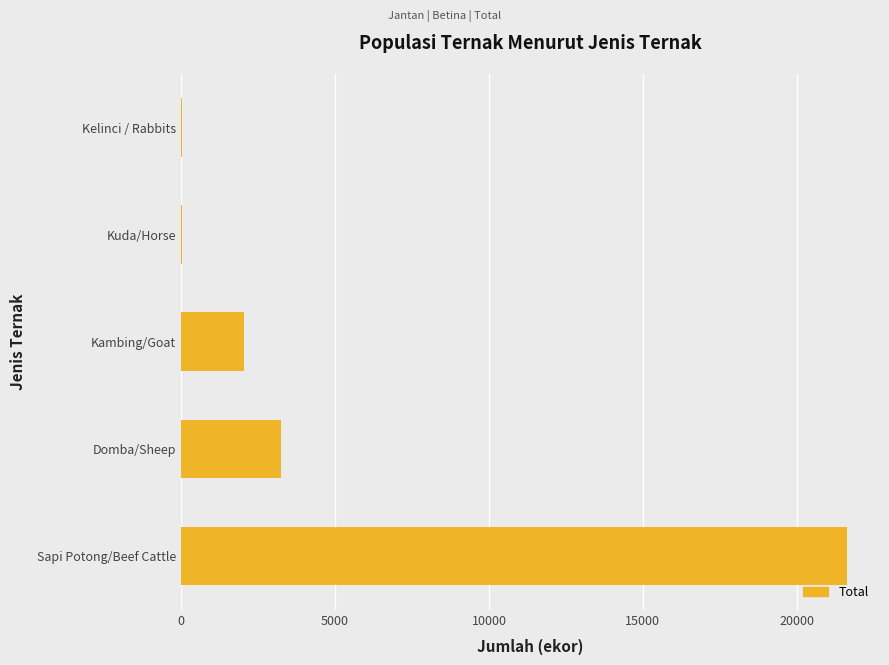

Between Kelinci / Rabbits and Sapi Potong/Beef Cattle, which is larger?

Sapi Potong/Beef Cattle